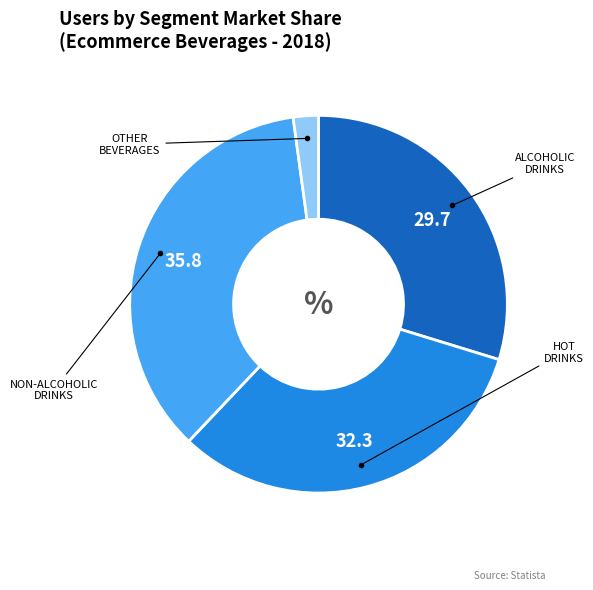

Count the number of slices in the pie.

4